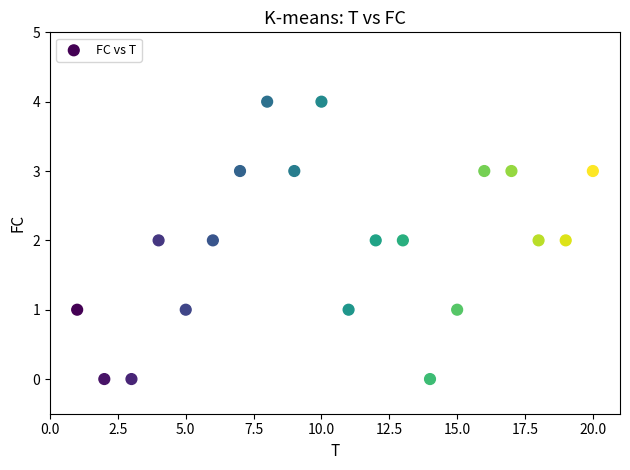

What is the range of Y values (max minus min)?

4